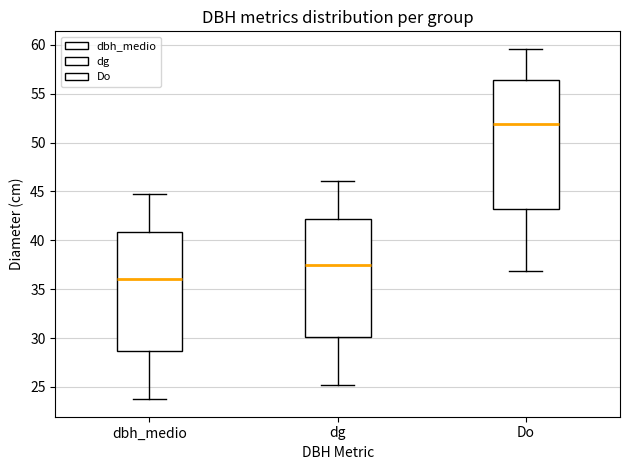

Where does the lower whisker of the box for Do end on the y-axis? The values are not printed on the chart, so give them approximately, as read against the axis.

37.0